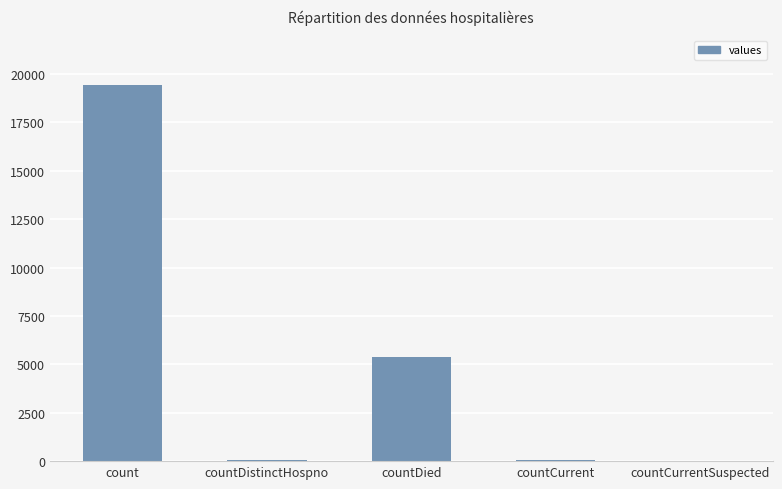

True or false: the data shows 5357 at countDied.

True